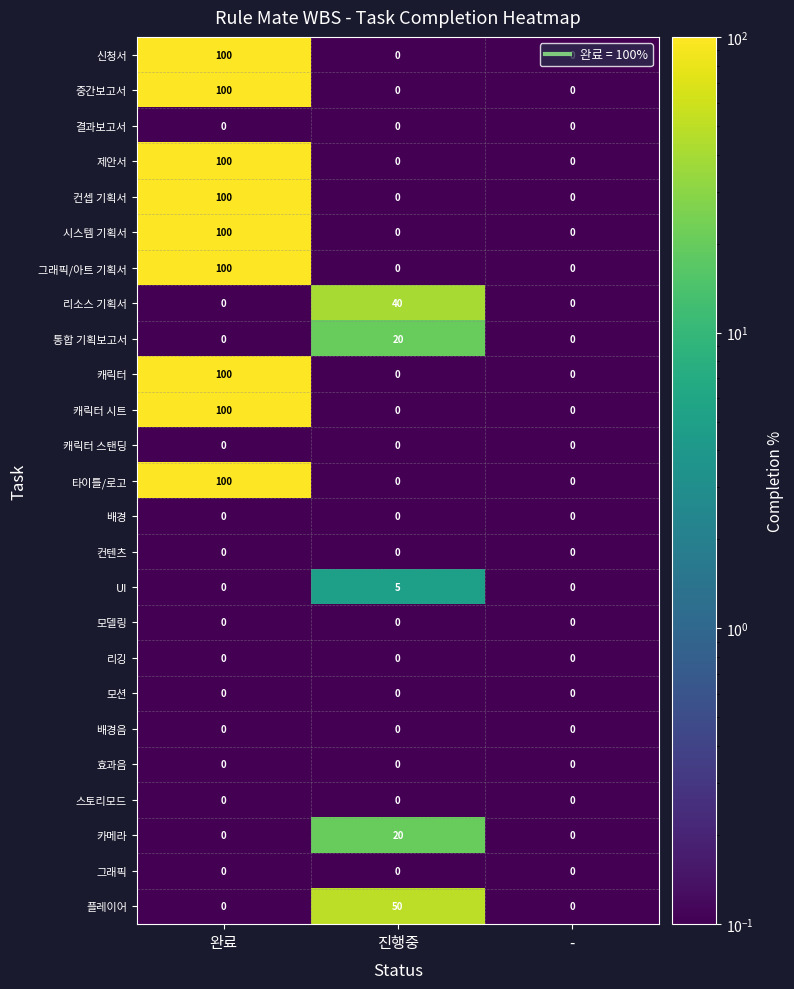

What is the spread (max minus min) of values at 완료?

100